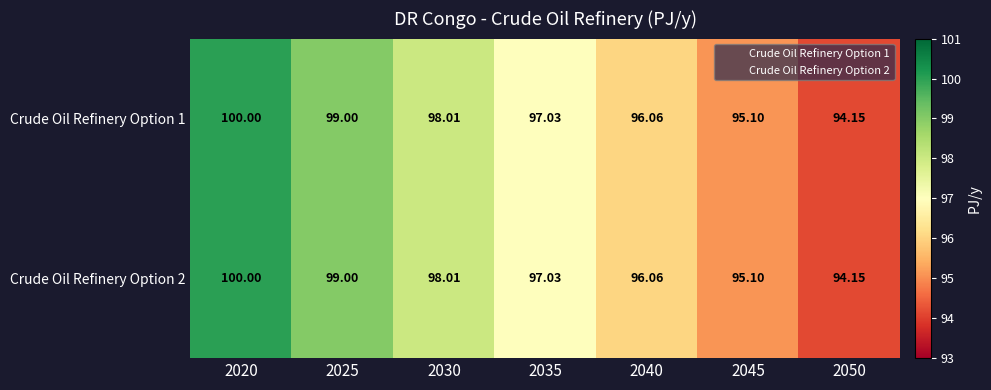

Is the value of Crude Oil Refinery Option 1 at 2025 greater than the value of Crude Oil Refinery Option 2 at 2045?

Yes